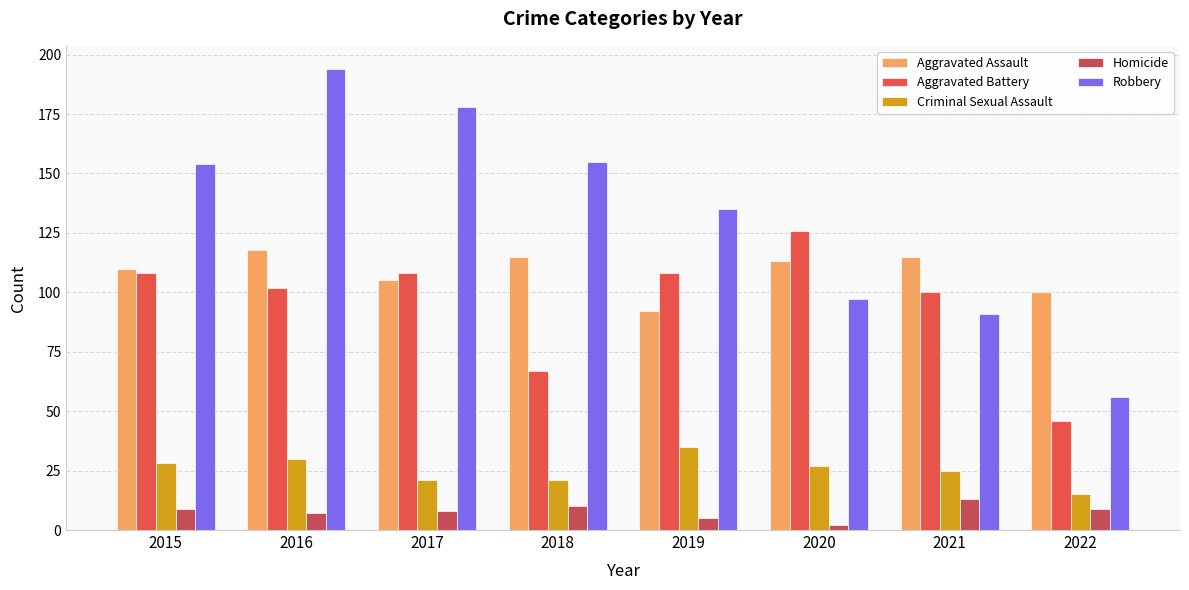

List the series in order of their peak value, lowest first.

Homicide, Criminal Sexual Assault, Aggravated Assault, Aggravated Battery, Robbery